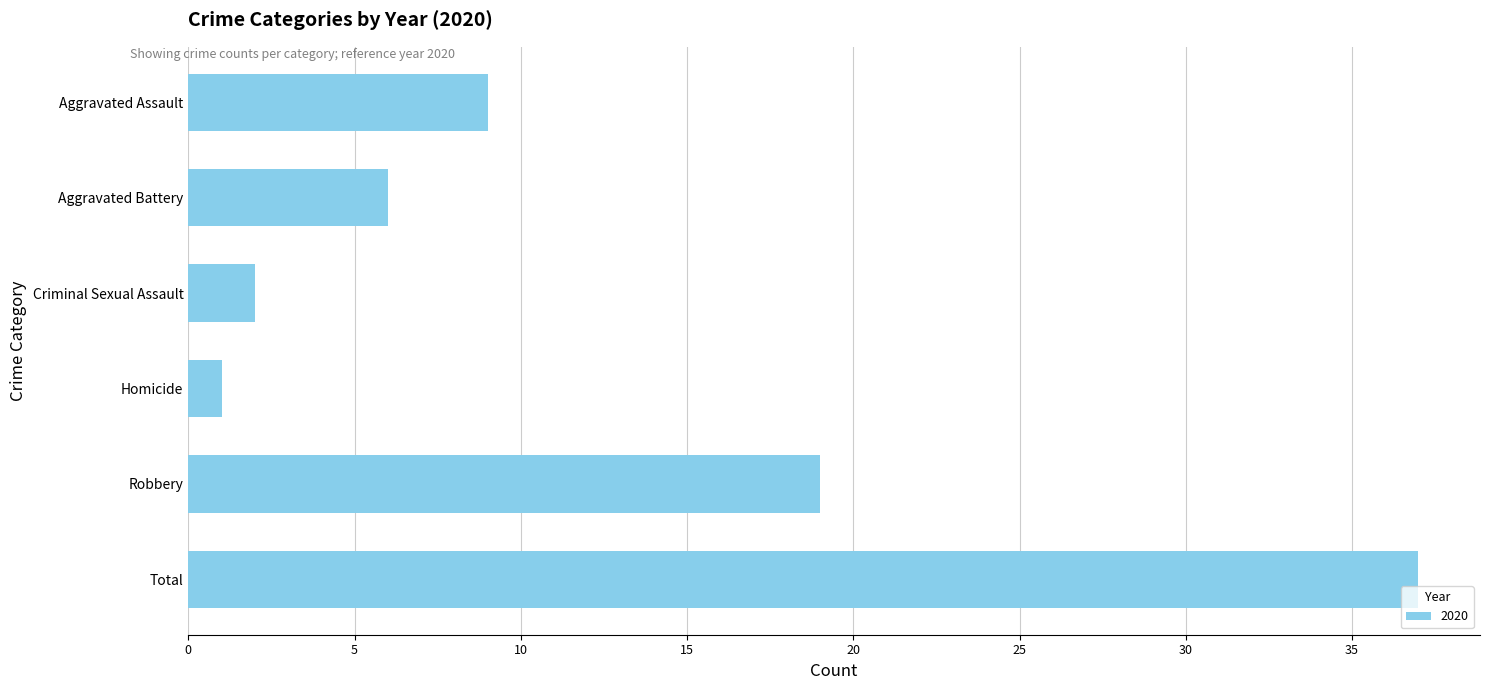

What is the maximum value shown in the chart?

37